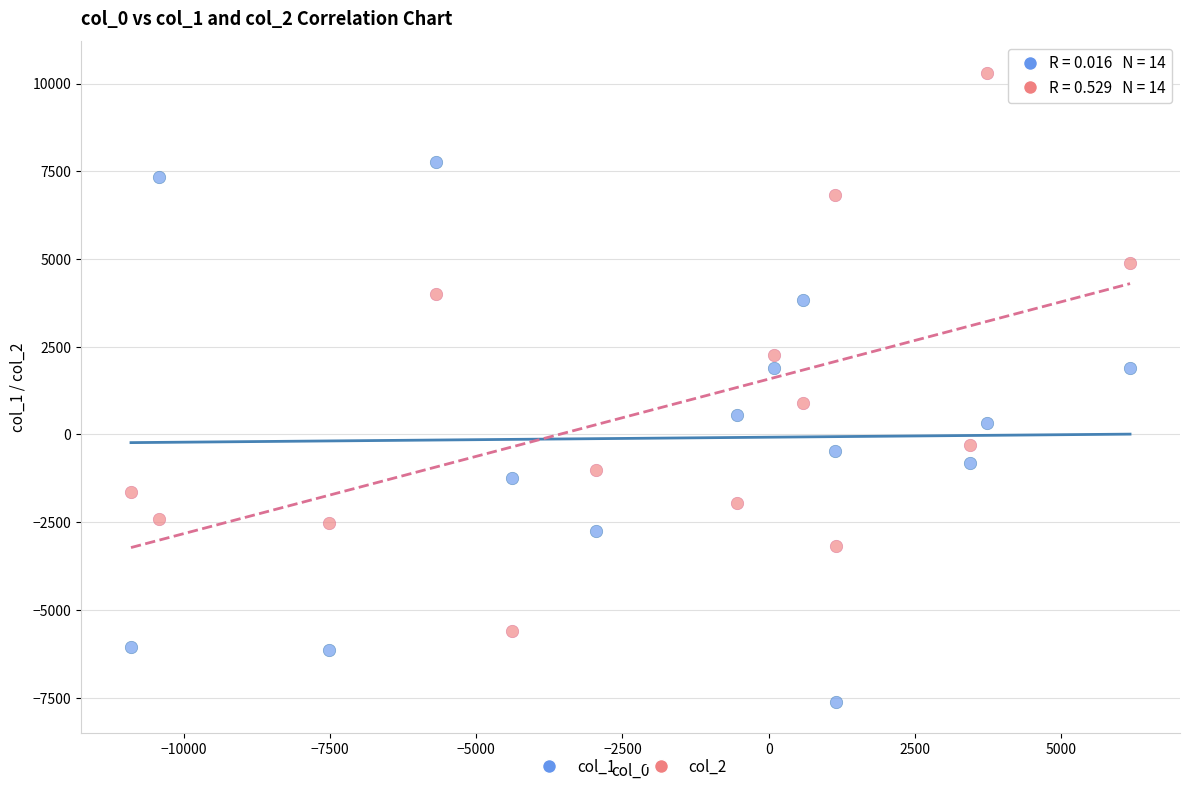

What are all the series names shown in the legend?

col_1, col_2